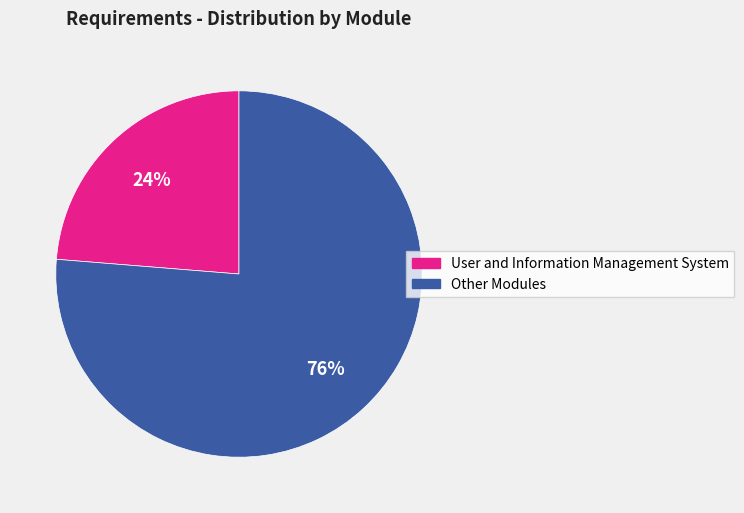

Is there a majority slice in this chart?

Yes